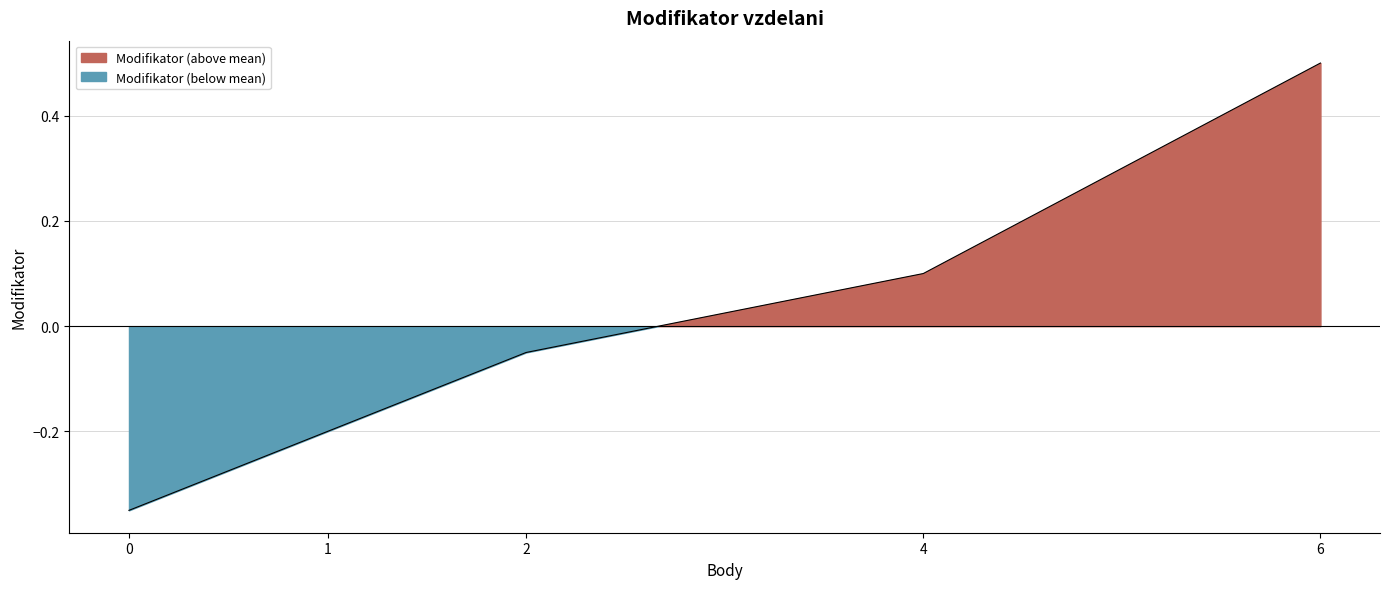

List the labels in order of value, smallest first.

0, 1, 2, 4, 6